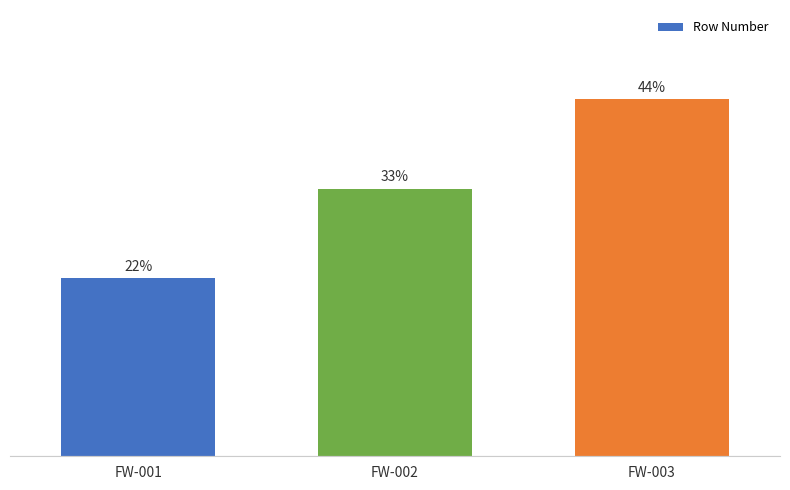

What is the maximum value shown in the chart?

44.4